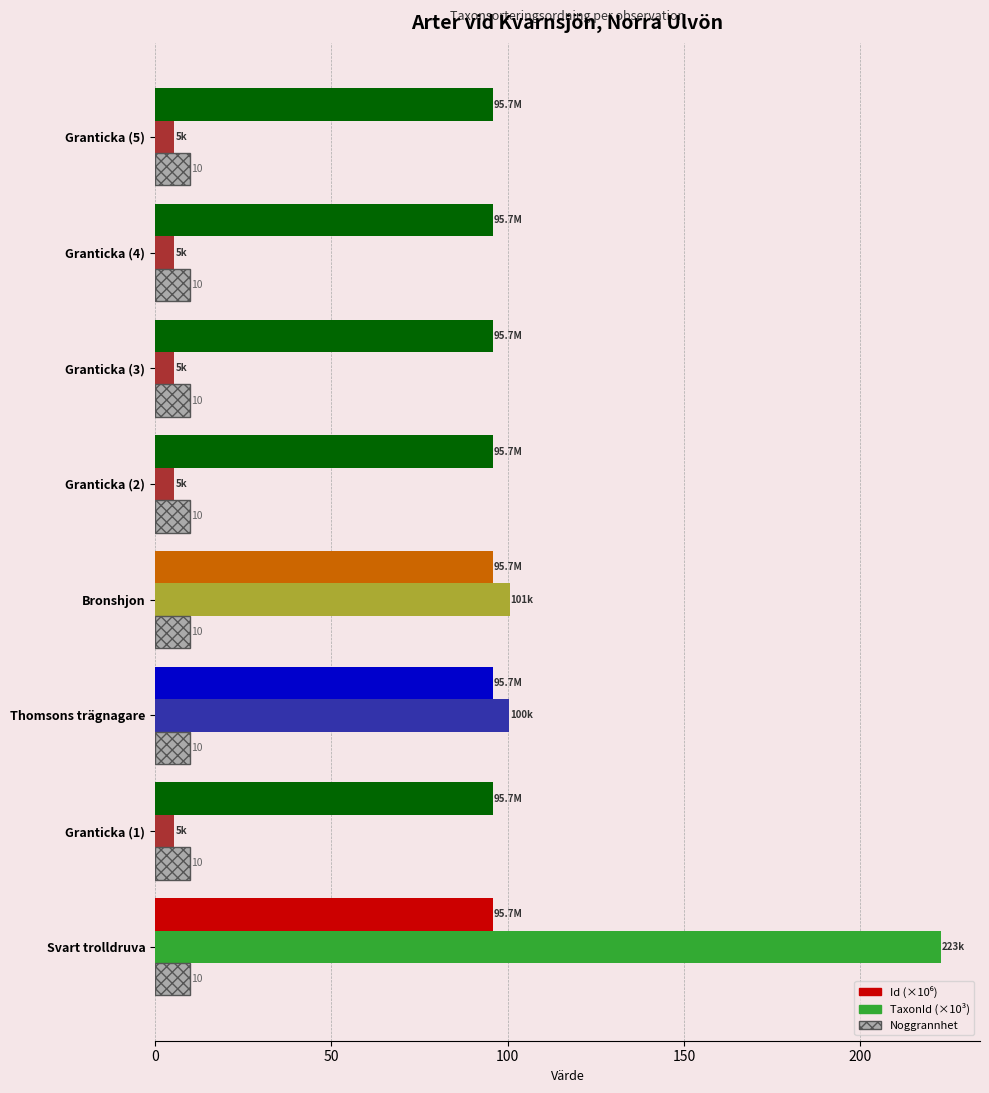

Which series has the largest range (max minus min)?

TaxonId (×10³)